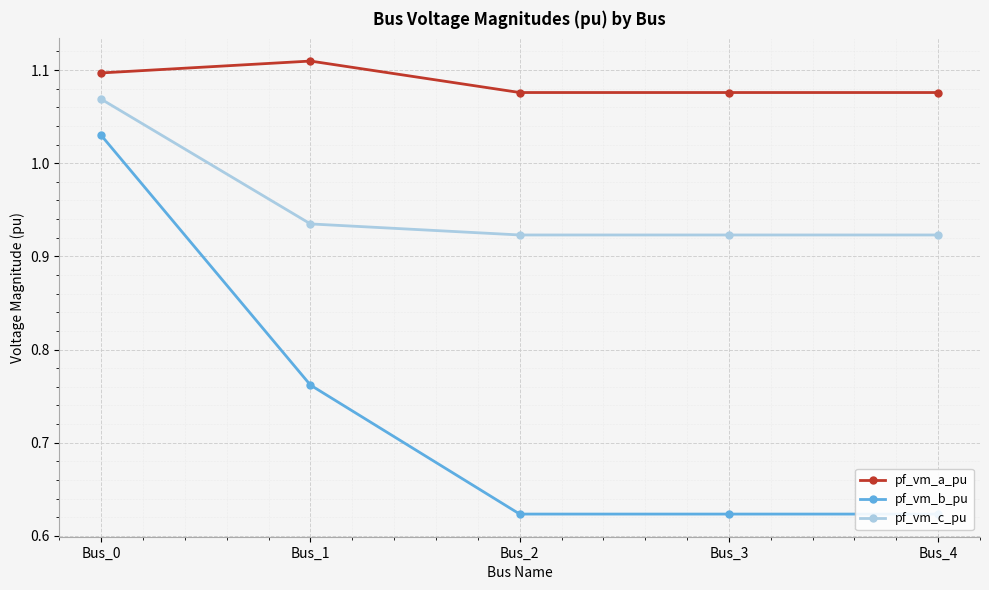

The value of pf_vm_c_pu at Bus_4 is 1.6. True or false?

False